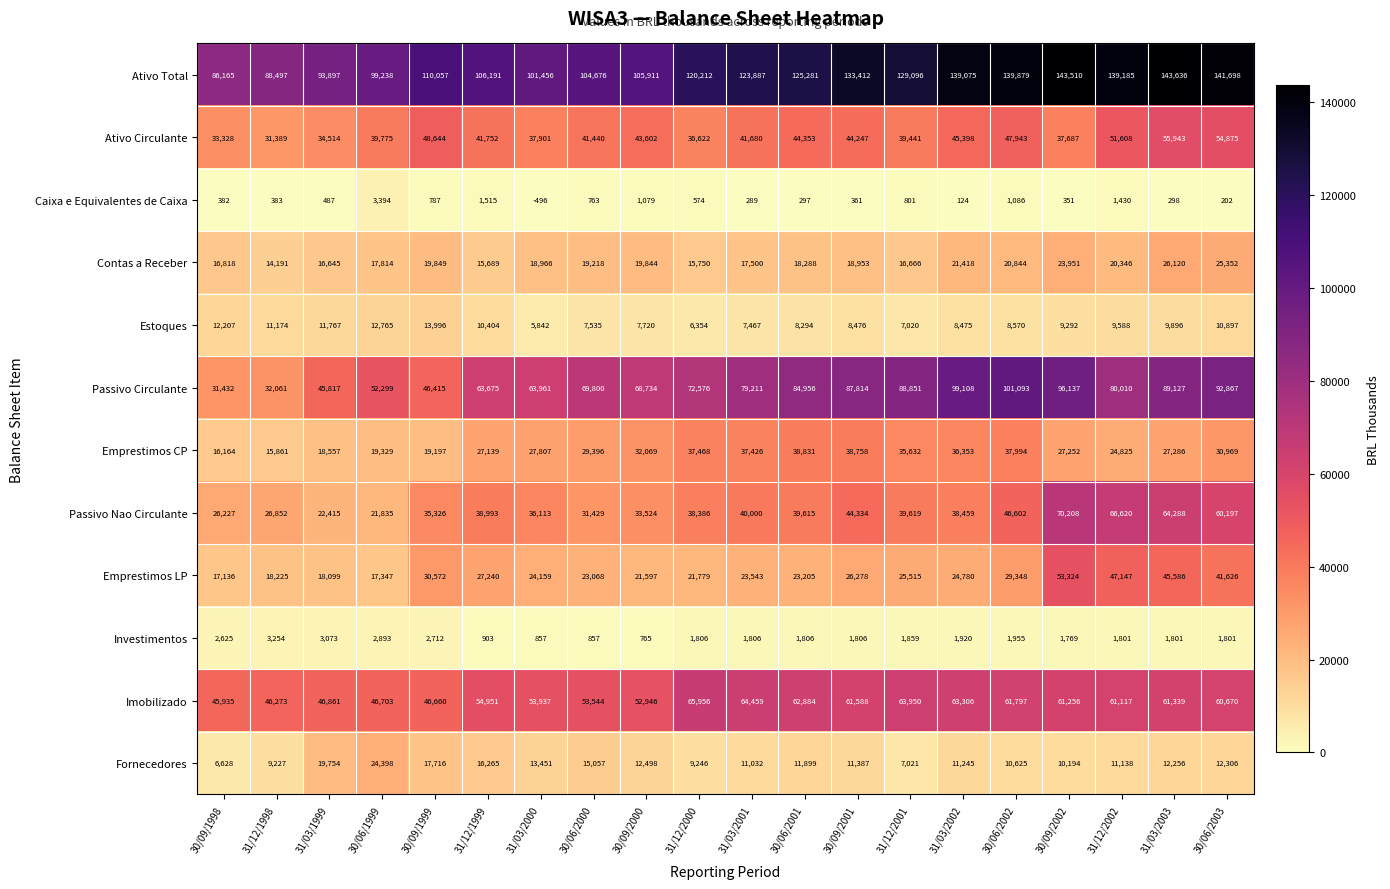

What is the average value of the Emprestimos CP series?

28916